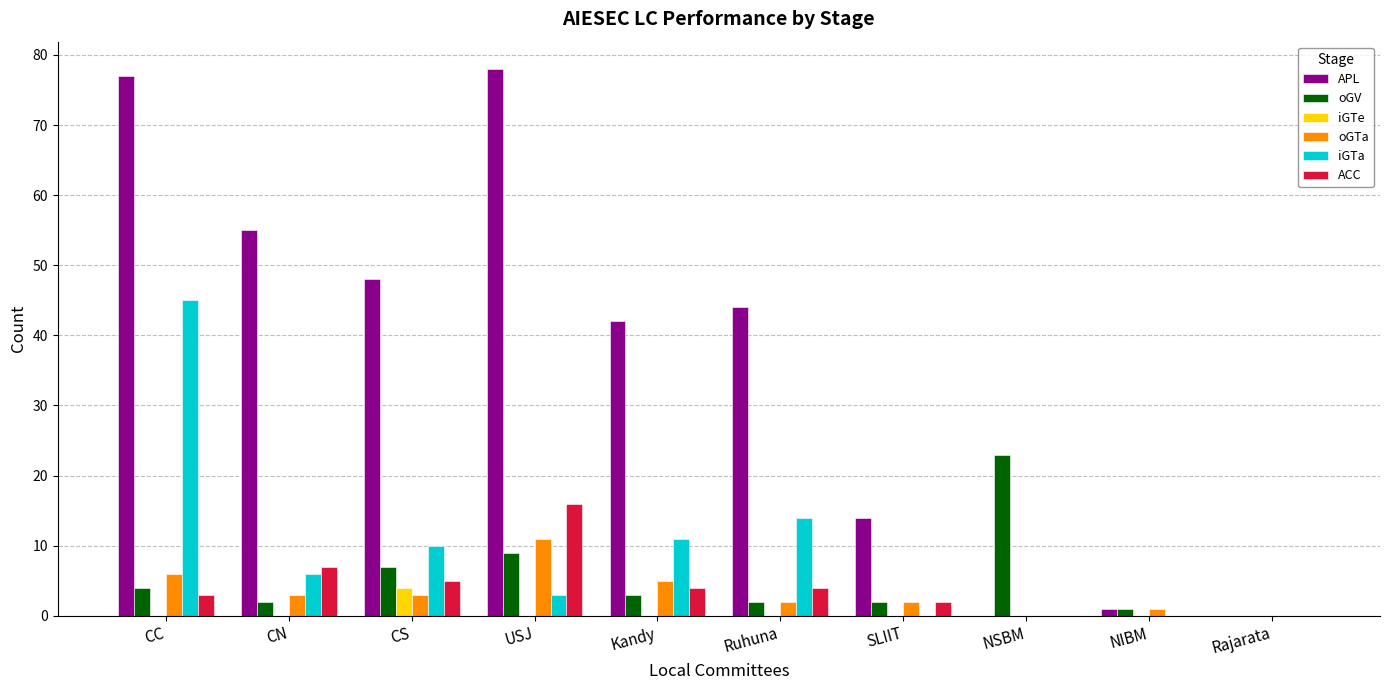

At which label is ACC closest to 8?

CN